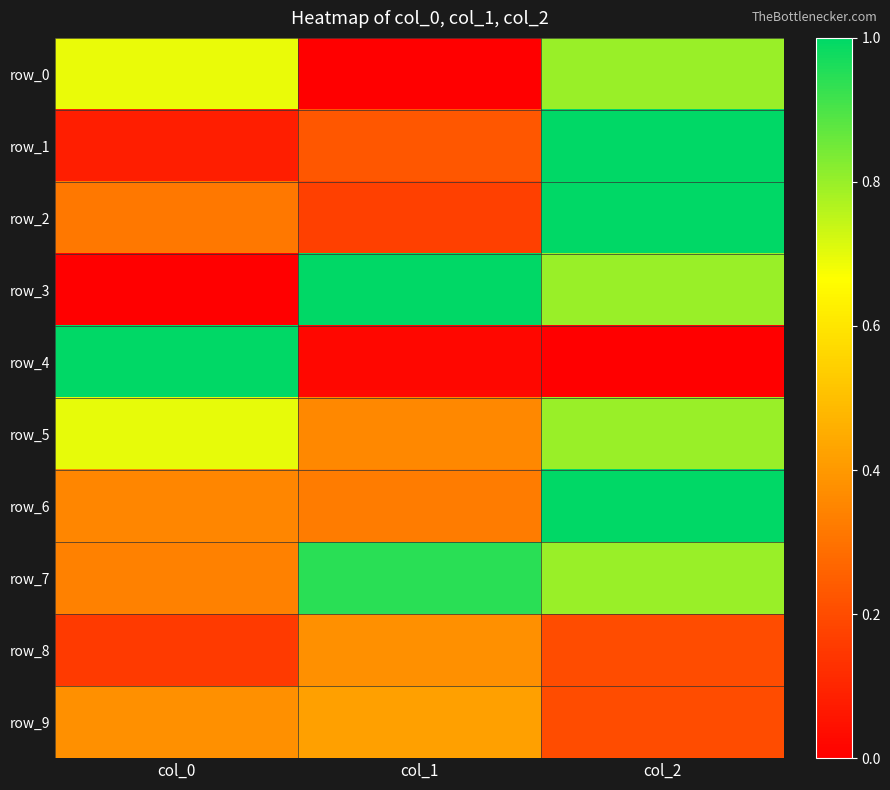

The value of row_6 at col_0 is 0.1. True or false?

False